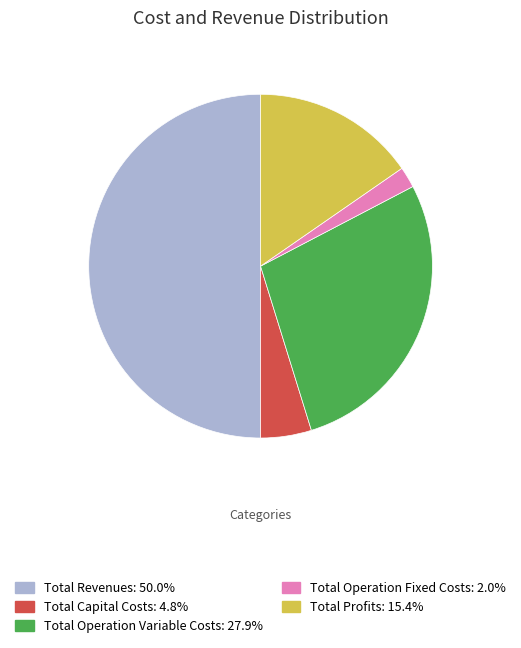

Is the sum of Total Operation Variable Costs and Total Profits greater than half?

No